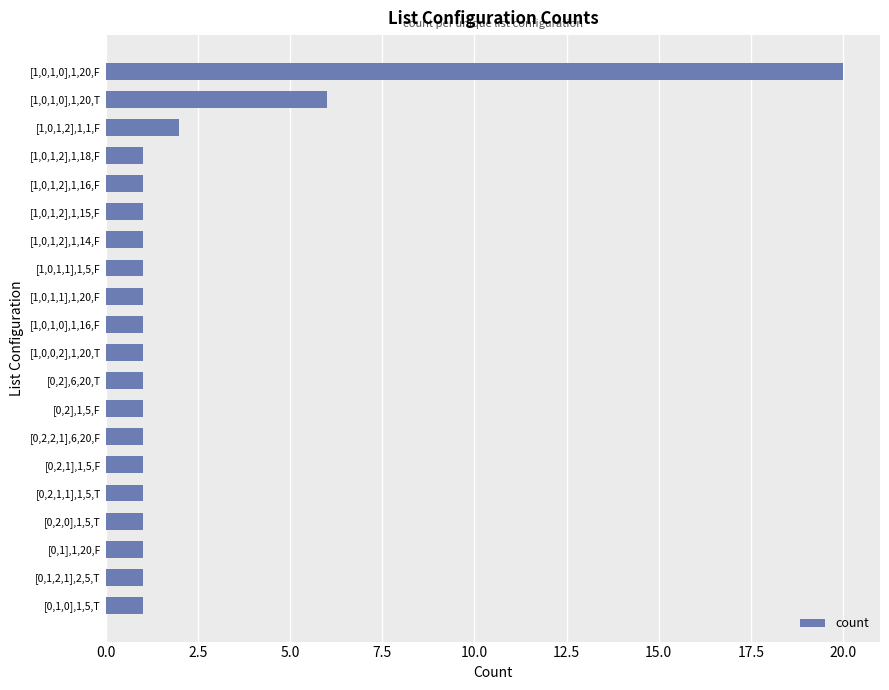

How many bars are there in total?

20